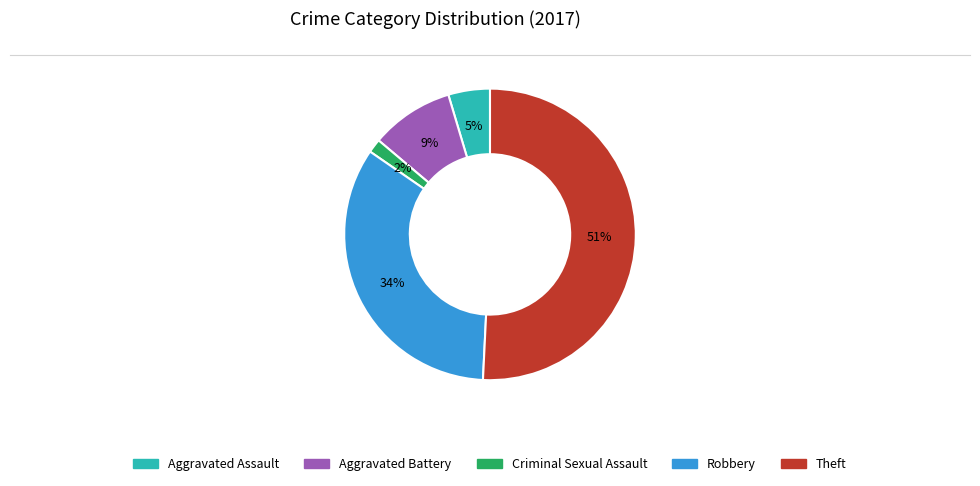

Do Aggravated Battery and Robbery together represent more than half of the pie?

No